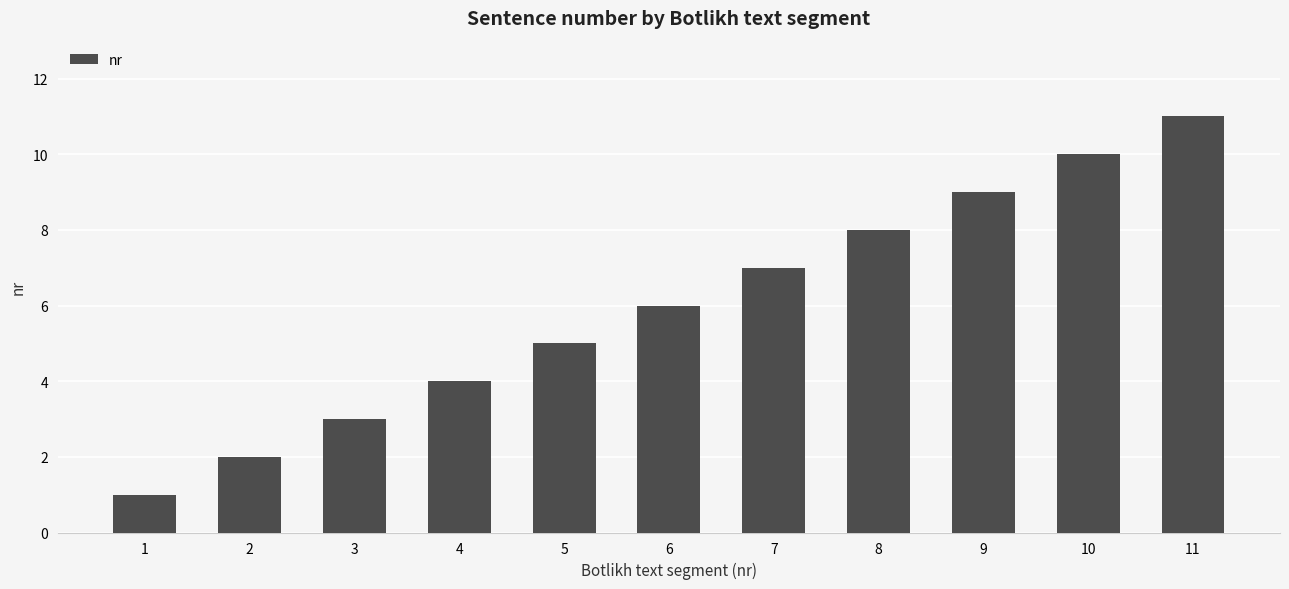

What is the sum of the values at 2 and 10?

12